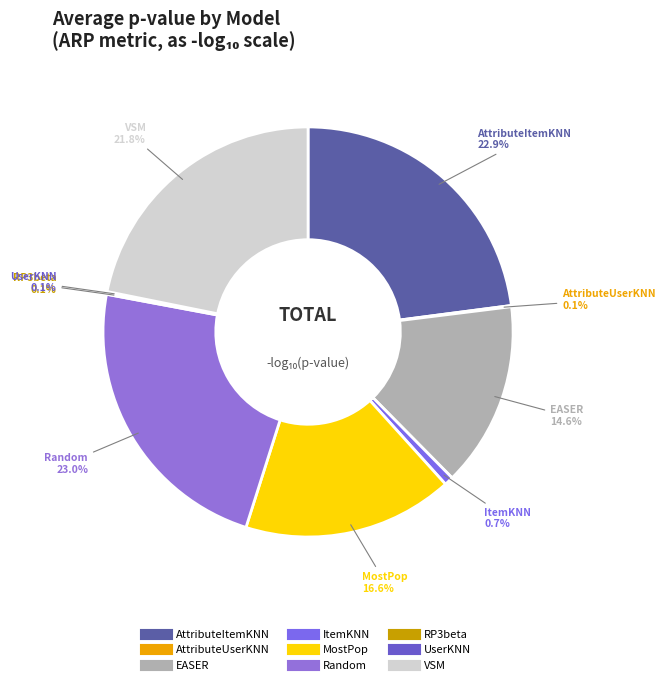

Is there a majority slice in this chart?

No